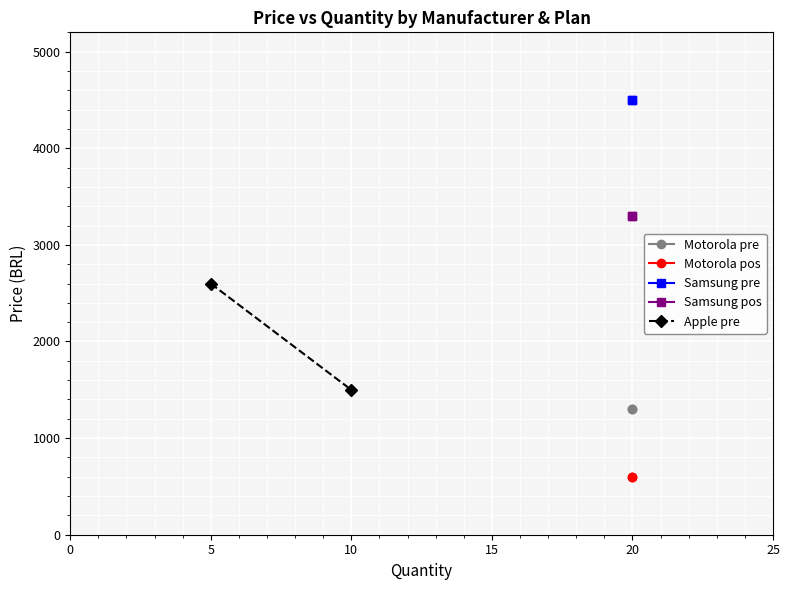

The value of Motorola pos at 0 is 924. True or false?

False